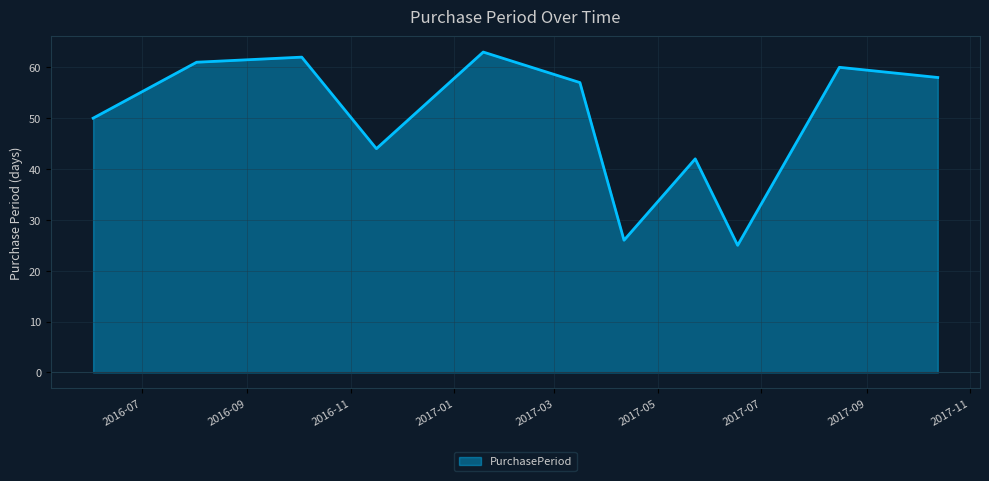

Reading left to right, what are all the values shown in this chart?

50	61	62	44	63	57	26	42	25	60	58